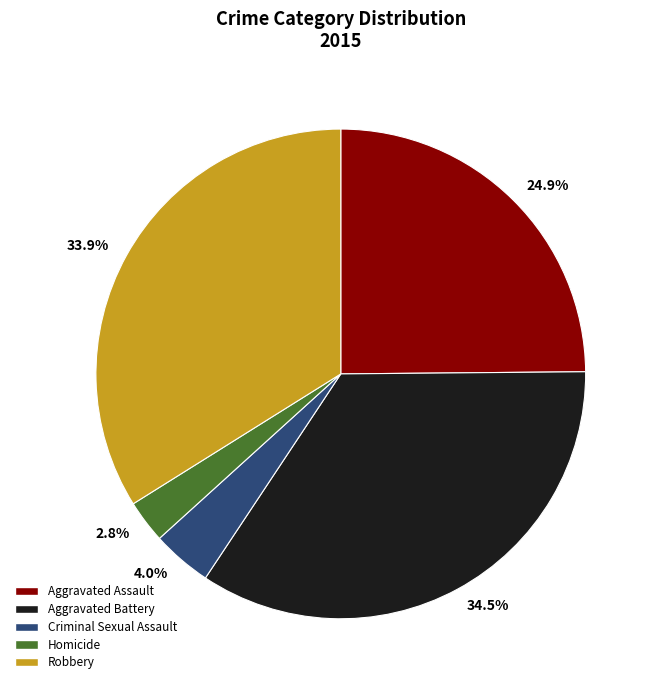

Does any single category account for the majority?

No